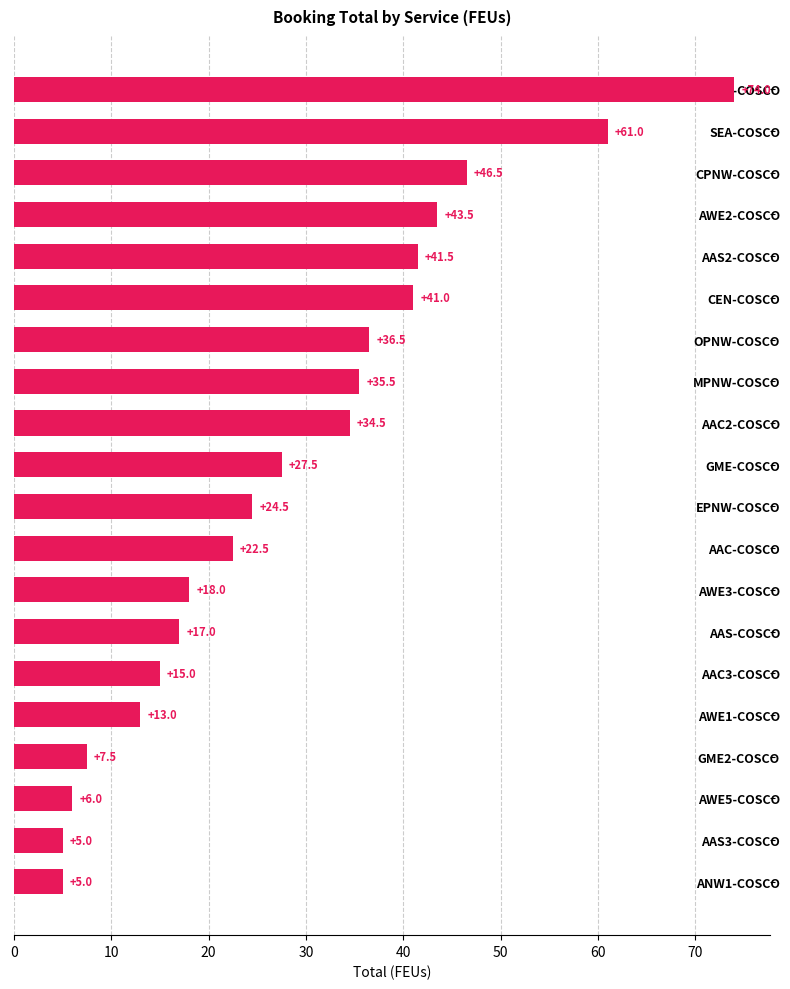

What is the label of the 9th bar from the bottom?

AAC-COSCO